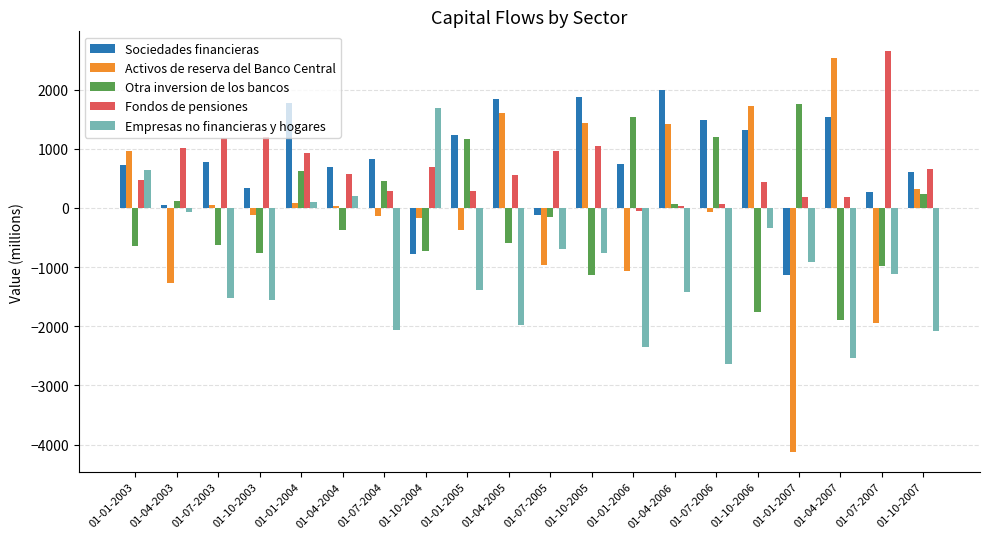

What is the difference between the second highest and second lowest values in the Sociedades financieras series?

2664